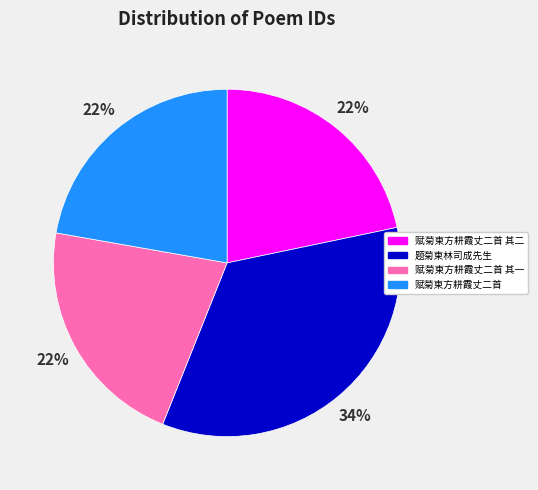

Is there a majority slice in this chart?

No